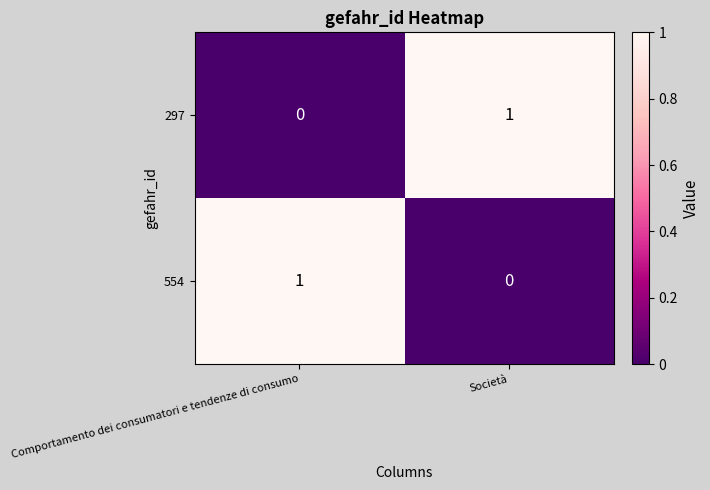

At Comportamento dei consumatori e tendenze di consumo, list the series in order from largest to smallest.

554, 297